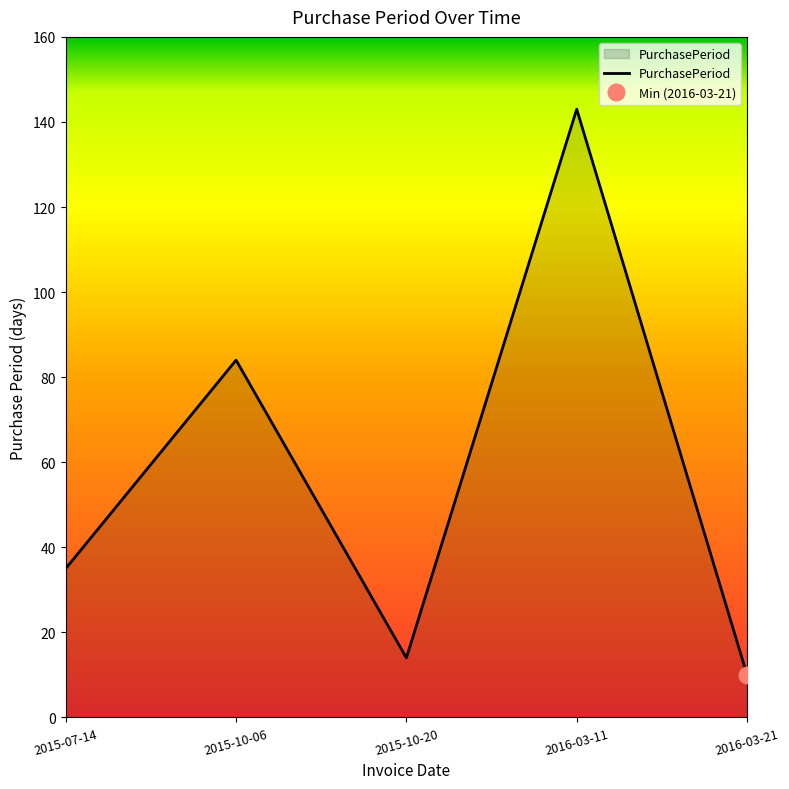

What is the average value?

57